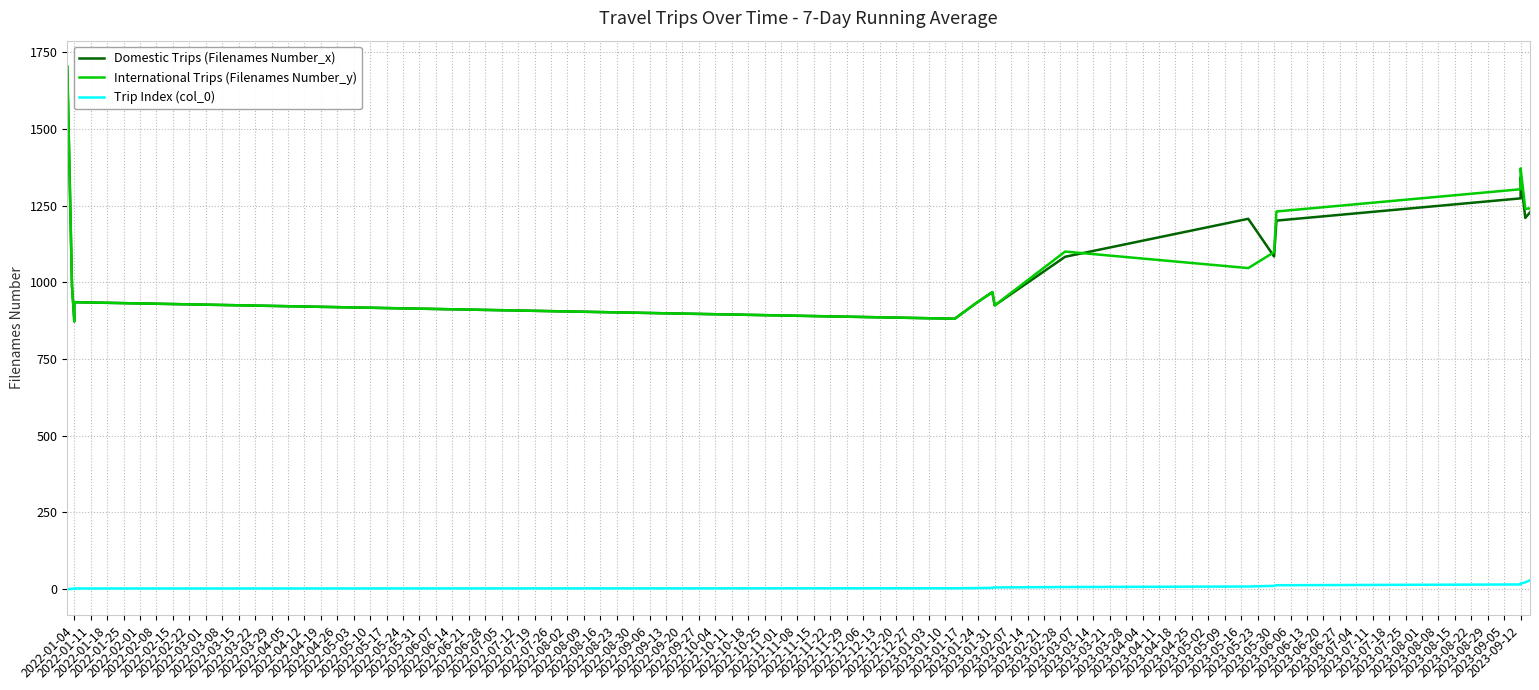

At which label does Trip Index (col_0) reach its minimum?

2022-01-04